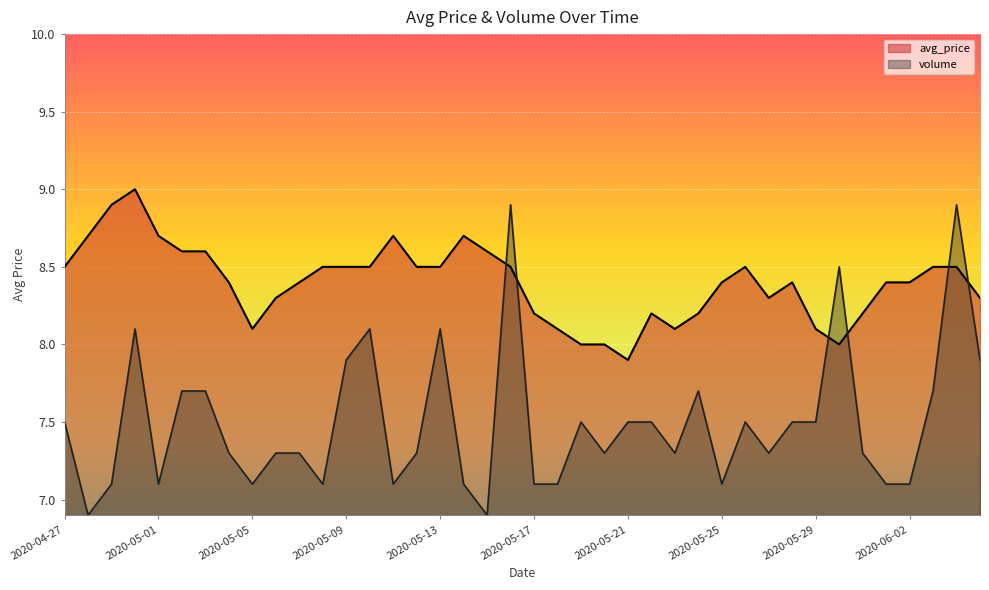

Read the volume value at 2020-05-05.

7.1